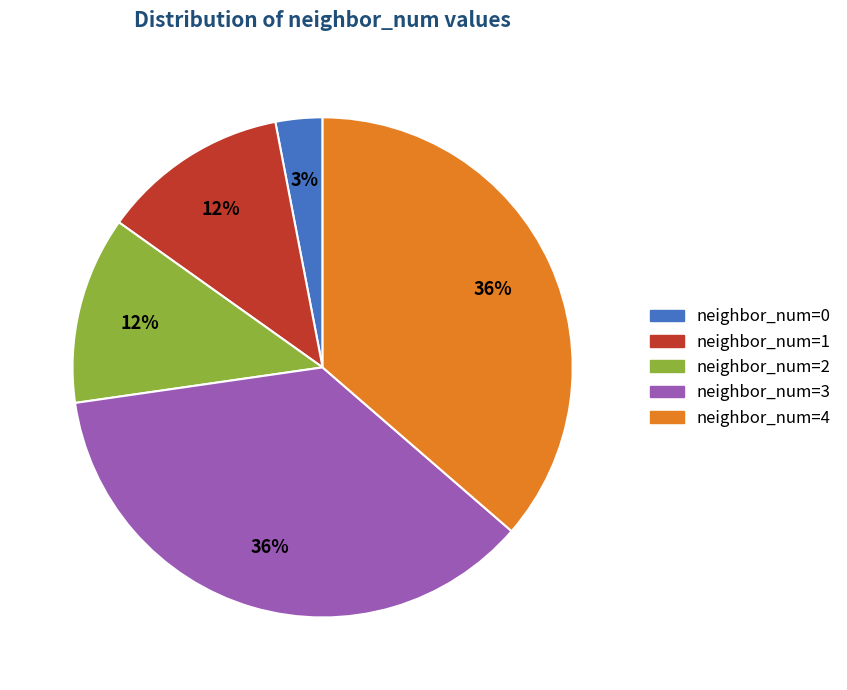

Does any single category account for the majority?

No